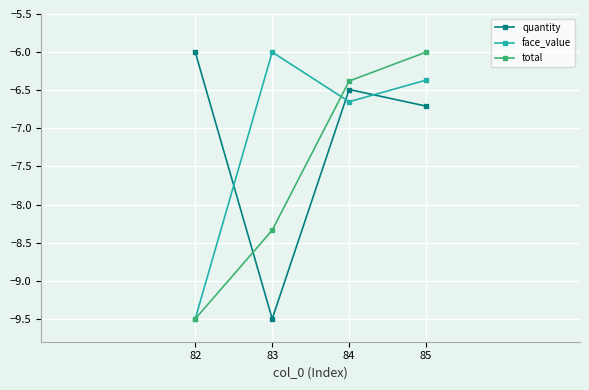

List the labels in order of total value, largest first.

85, 84, 83, 82